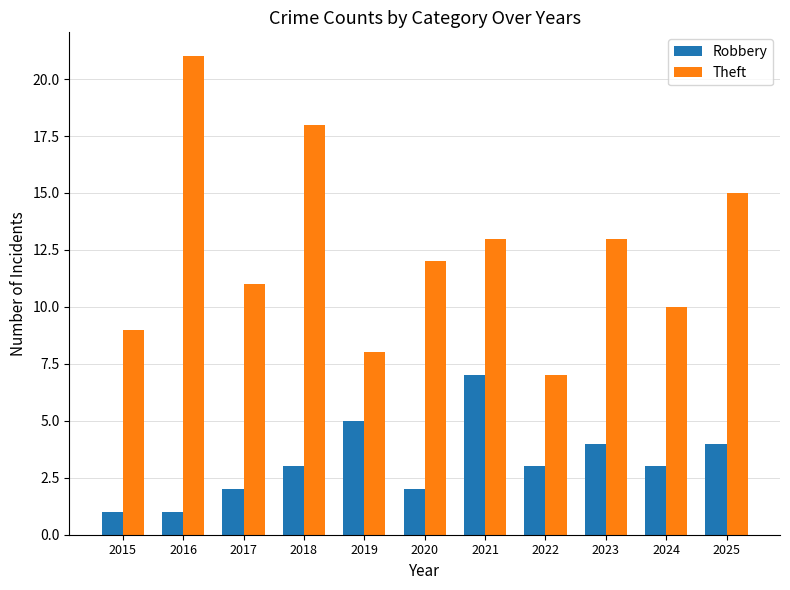

Is the value of Theft at 2019 greater than the value of Robbery at 2020?

Yes